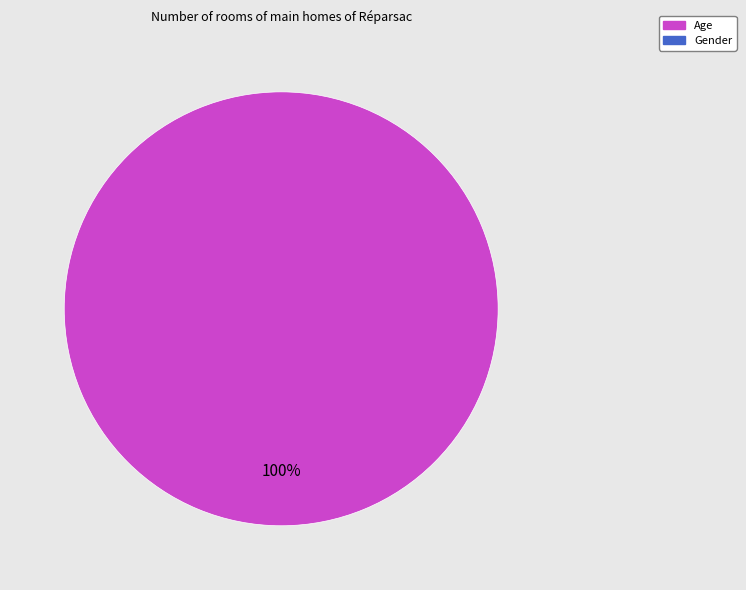

Does any single category account for the majority?

Yes